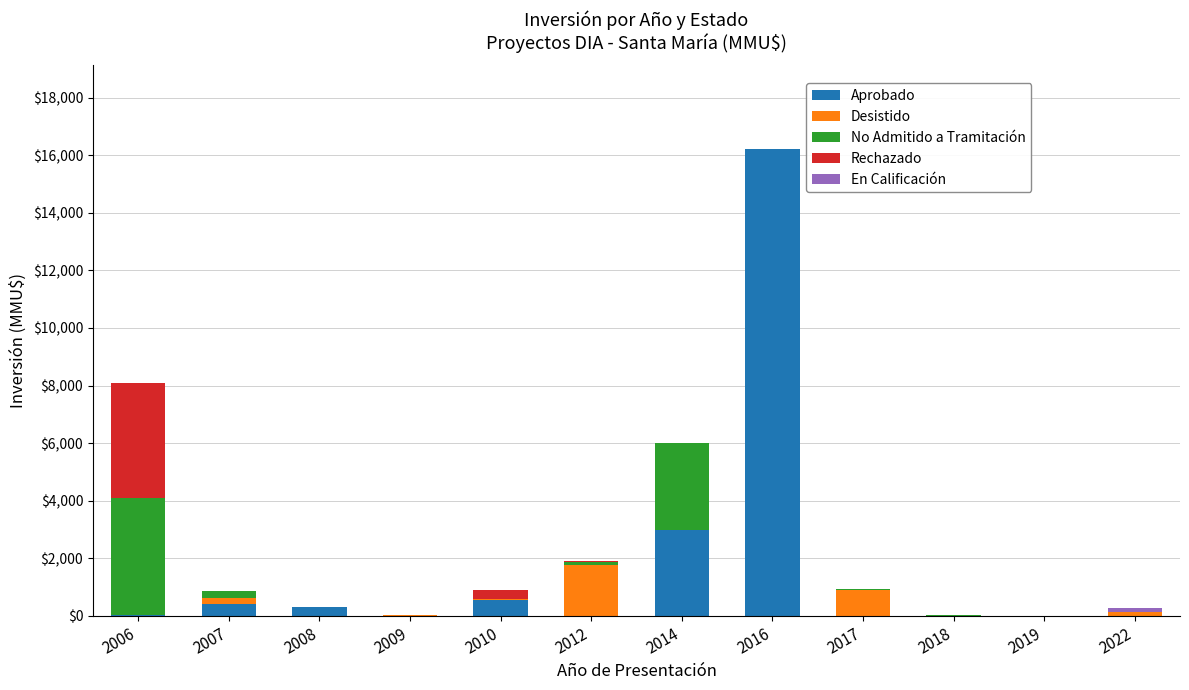

What is the total value across all series at 2016?

16200